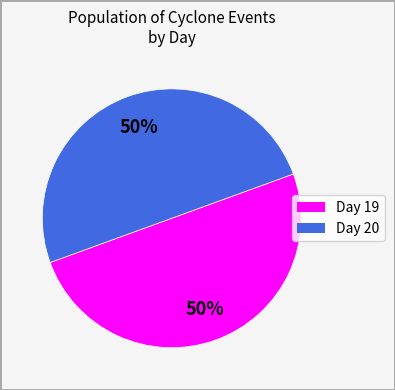

How many segments does this pie chart have?

2